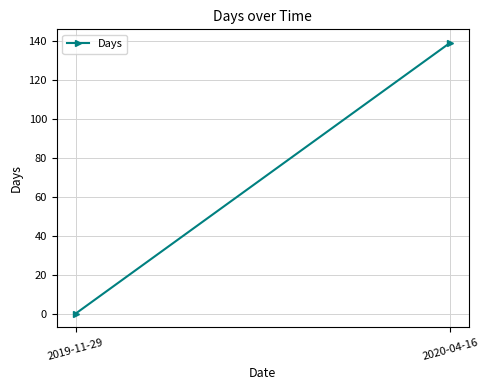

Which label corresponds to the largest value in the chart?

2020-04-16